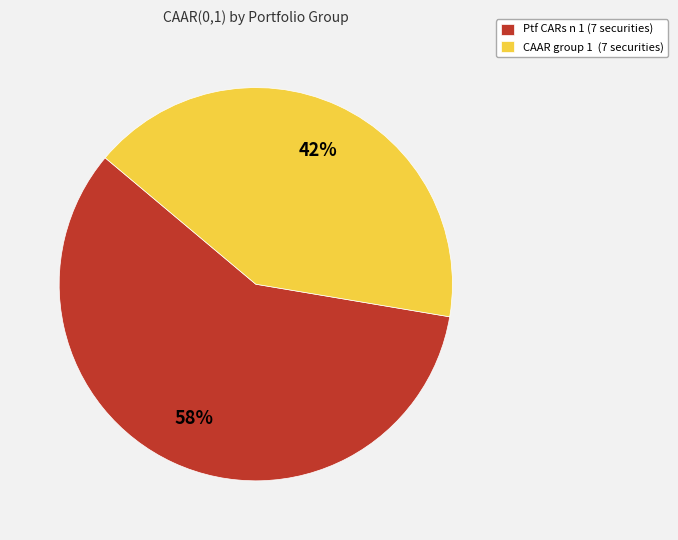

To the nearest percent, what is the combined percentage of CAAR group 1 (7 securities) and Ptf CARs n 1 (7 securities)?

100%